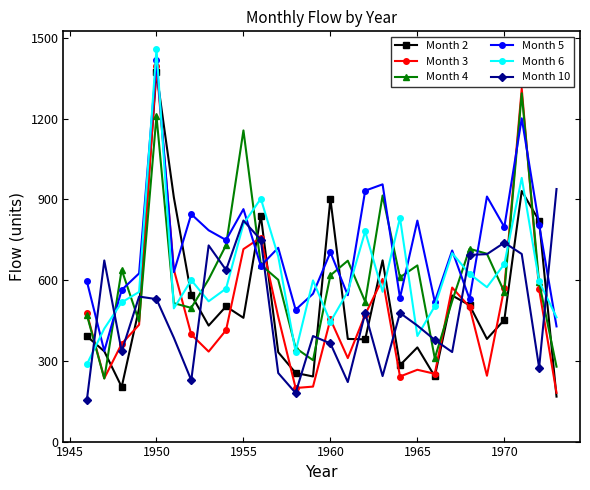

What is the value of the Month 6 point at the 28th from the left?

461.7